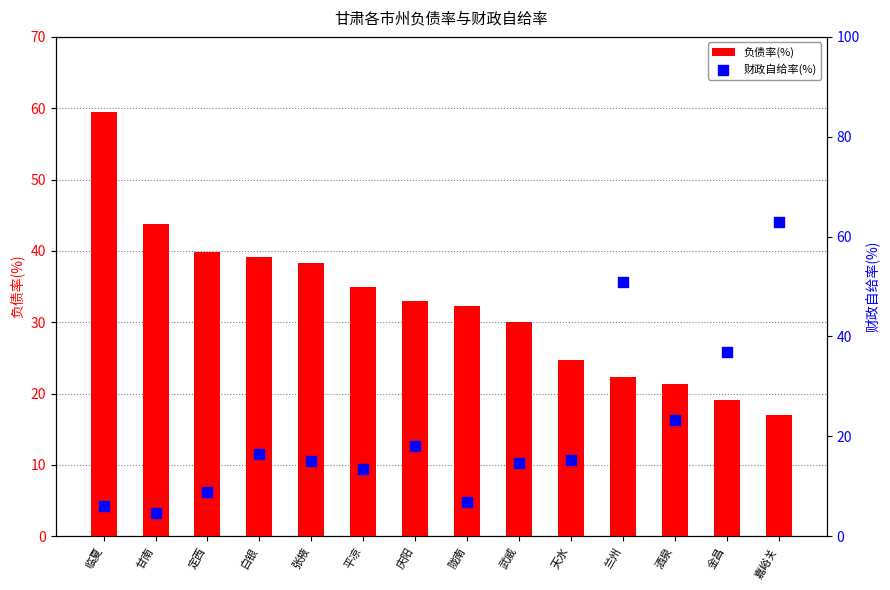

At how many categories does at least one series exceed 19?

14